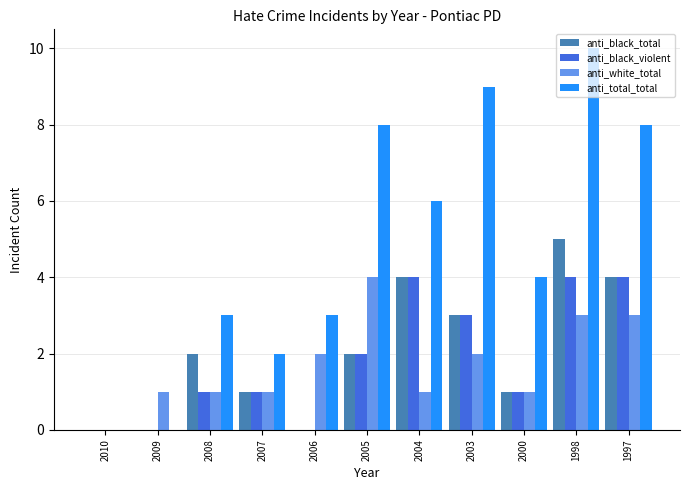

True or false: anti_black_total has a value of 2 at 2006.

False